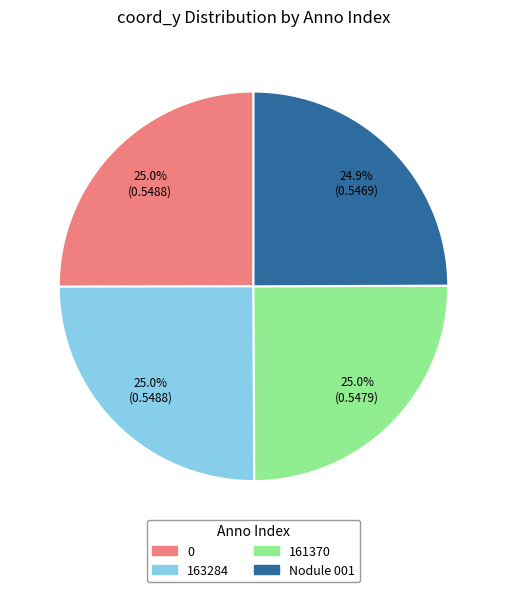

What percentage is the 161370 slice, to the nearest percent?

25%